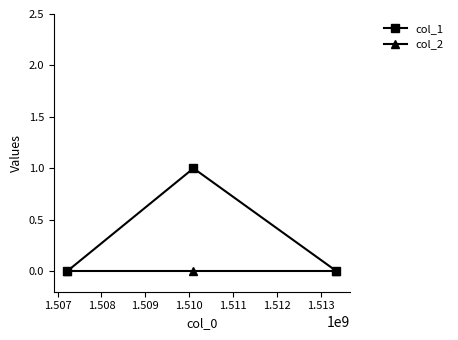

Reading right to left, list all the values displayed in this chart.

col_1: 0	1	0
col_2: 0	0	0